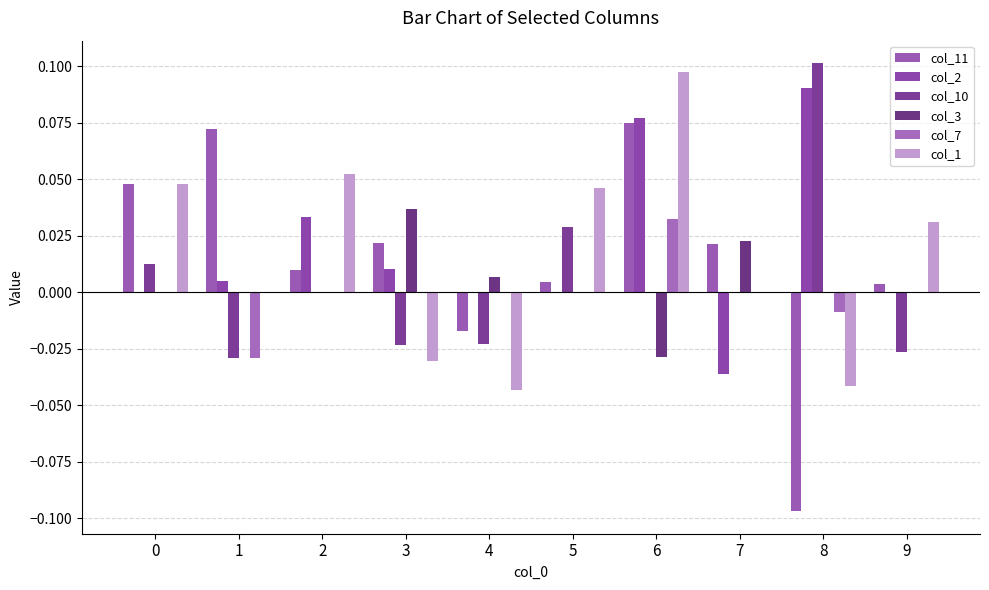

Which category has the lowest value across all series?

8